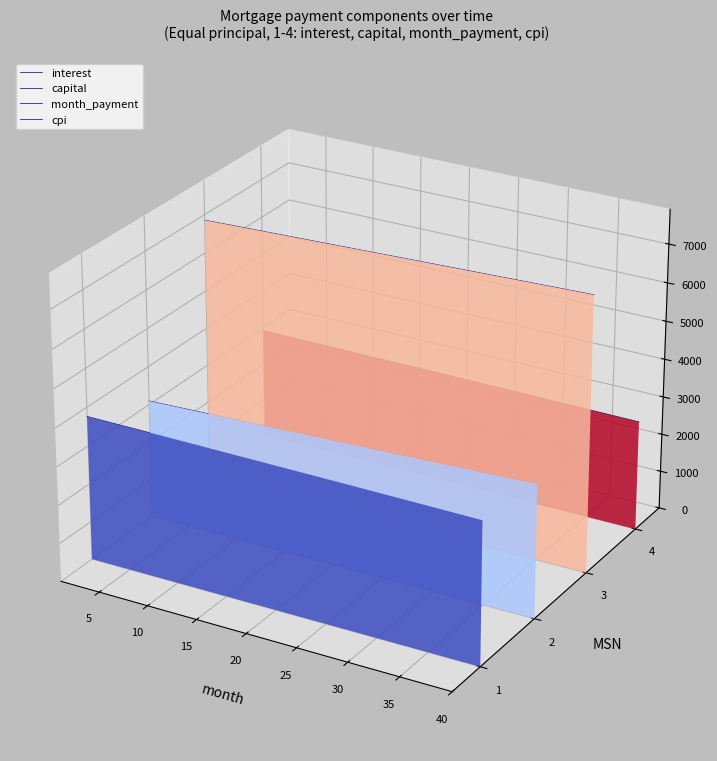

How many lines are shown in the chart?

4